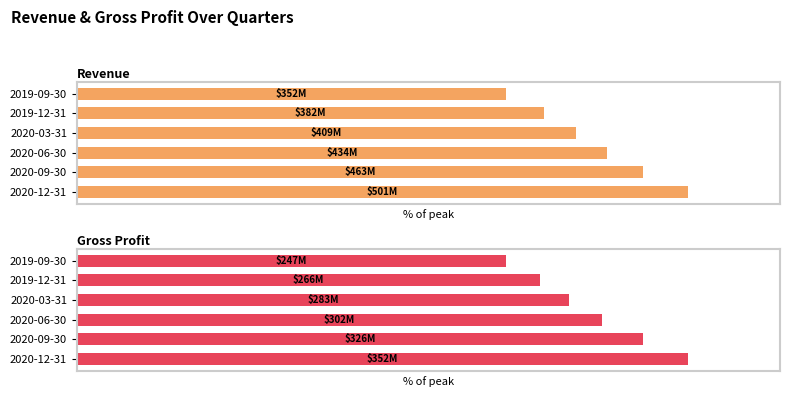

What is the total value across all series at 2020-06-30?

172.5